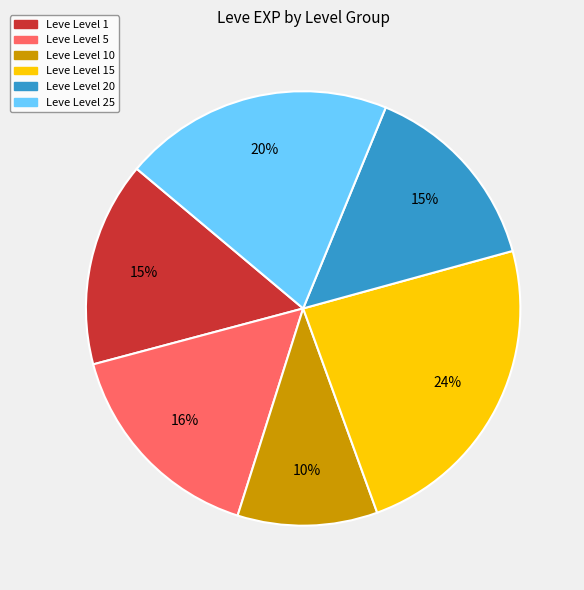

Do Leve Level 25 and Leve Level 1 together represent more than half of the pie?

No